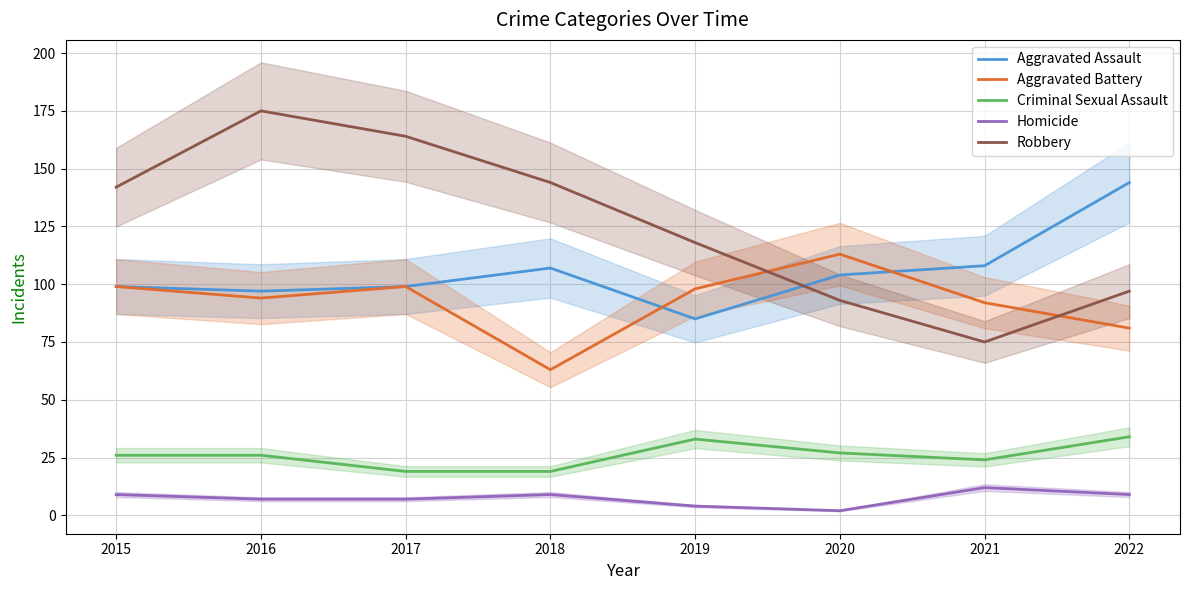

Is this an area chart (filled region under the line)?

No